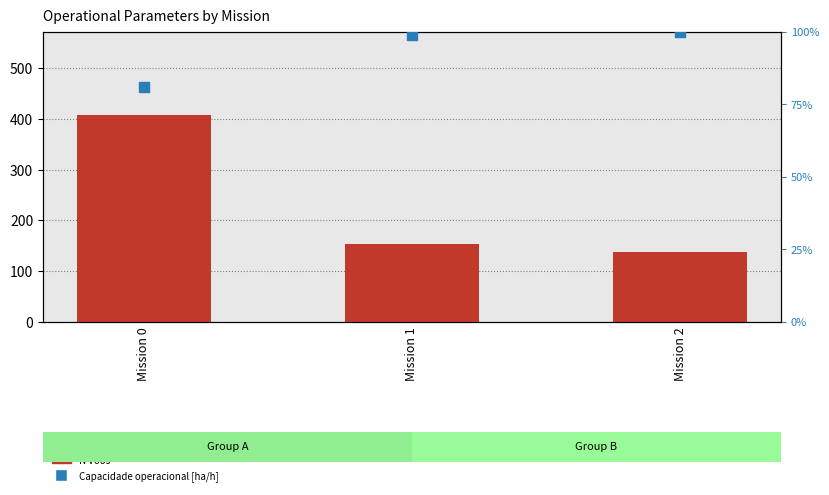

Which series has the largest total across all categories?

N Voos